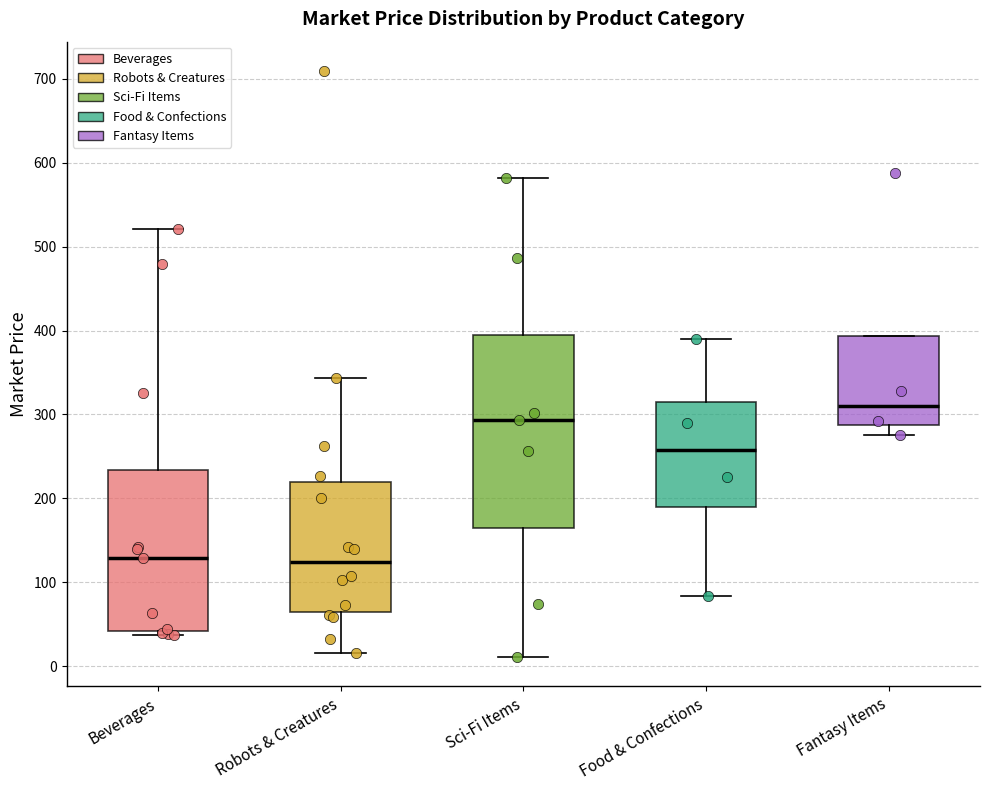

Reading left to right, transcribe this box plot: for each box, give where its median line is, the range the box spans, and where its two whiskers end, as read against the y-axis. The values are not printed on the chart, so give them approximately, as read against the axis.

Beverages: median 130, box 40 to 230, whiskers 40 (just below the box's lower edge) to 520
Robots & Creatures: median 120, box 60 to 220, whiskers 20 to 340
Sci-Fi Items: median 290, box 170 to 390, whiskers 10 to 580
Food & Confections: median 260, box 190 to 310, whiskers 80 to 390
Fantasy Items: median 310, box 290 to 390, whiskers 280 to 390